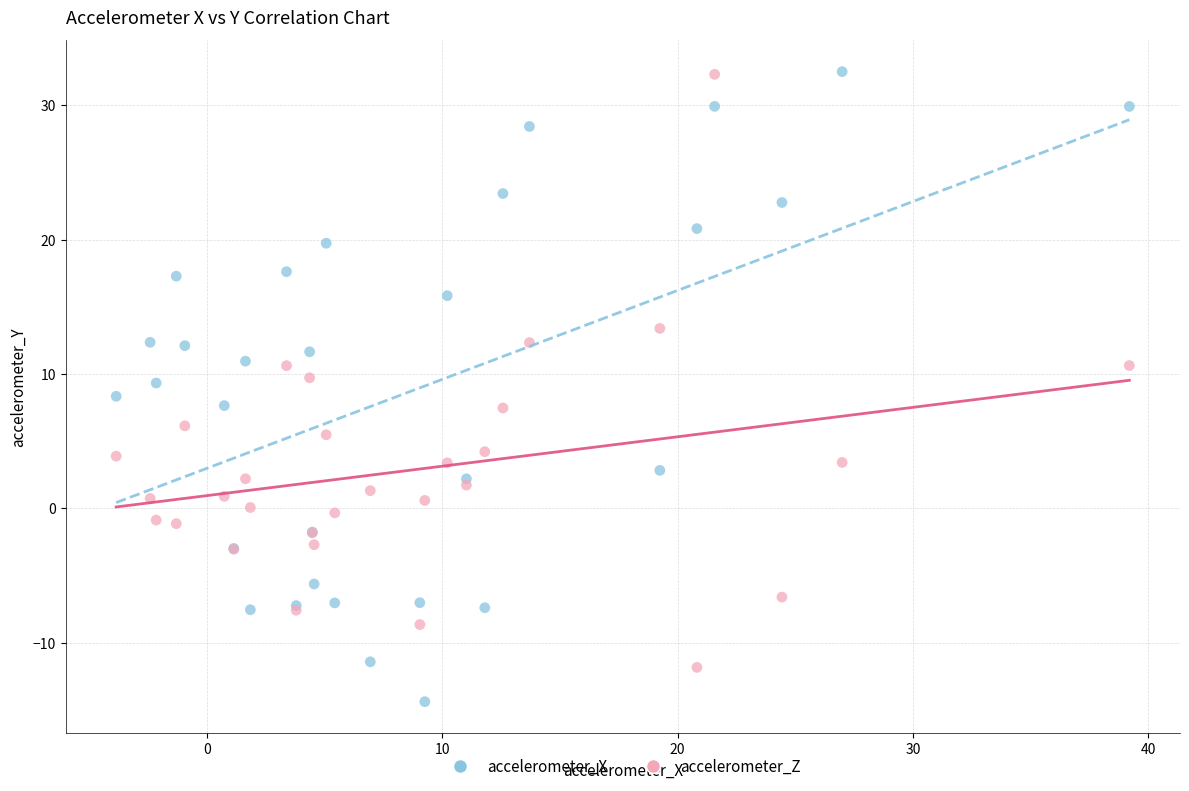

What is the X range (max minus min) for the scatter plot?

43.0